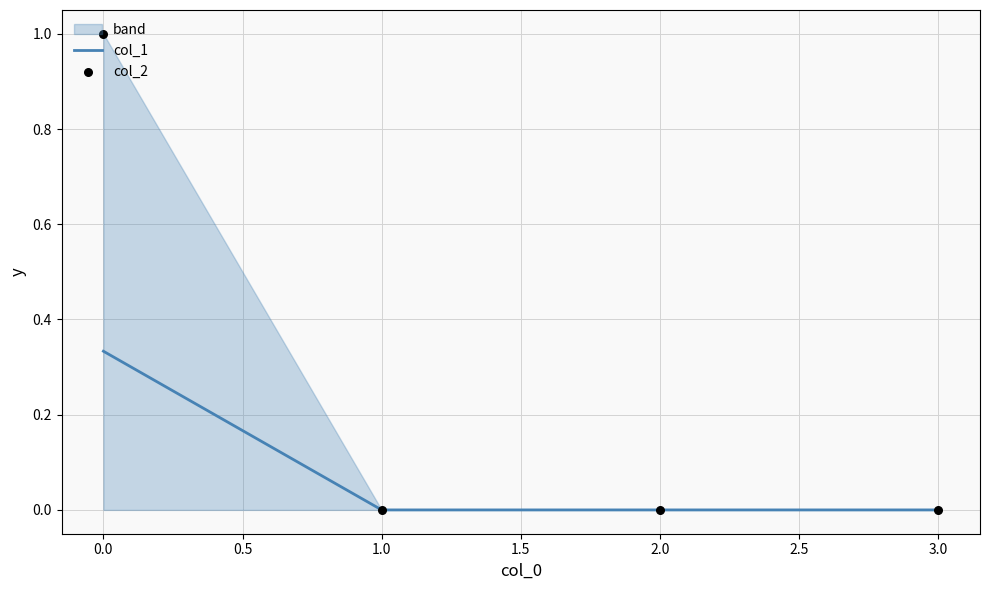

What are all the series names shown in the legend?

col_1, col_2